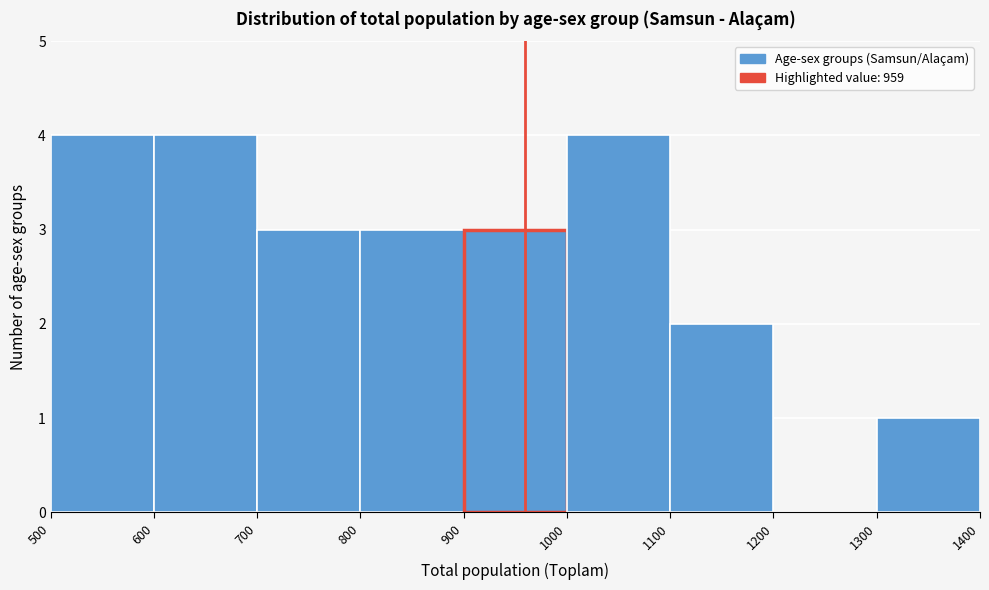

Reading left to right, transcribe this chart: for each bar, give the range it covers on the x-axis and its height. The values are not printed on the chart, so give them approximately, as read against the axis.

500 to 600: 4
600 to 700: 4
700 to 800: 3
800 to 900: 3
900 to 1000: 3
1000 to 1100: 4
1100 to 1200: 2
1200 to 1300: 0
1300 to 1400: 1